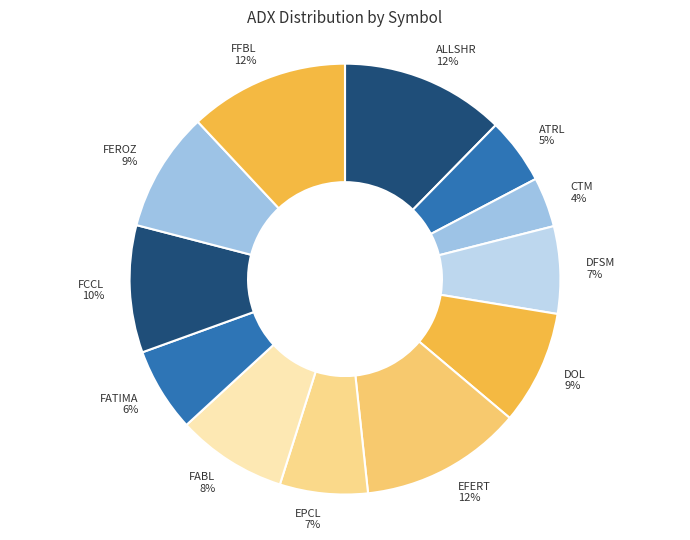

Combined, do ALLSHR and CTM account for over 50%?

No